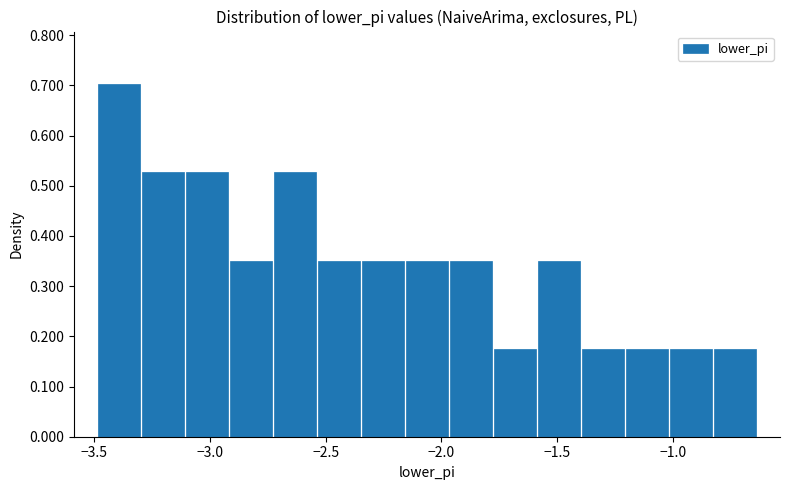

Around what value on the x-axis is the tallest bar? Give the approximate position of its centre, as read against the axis.

-3.40